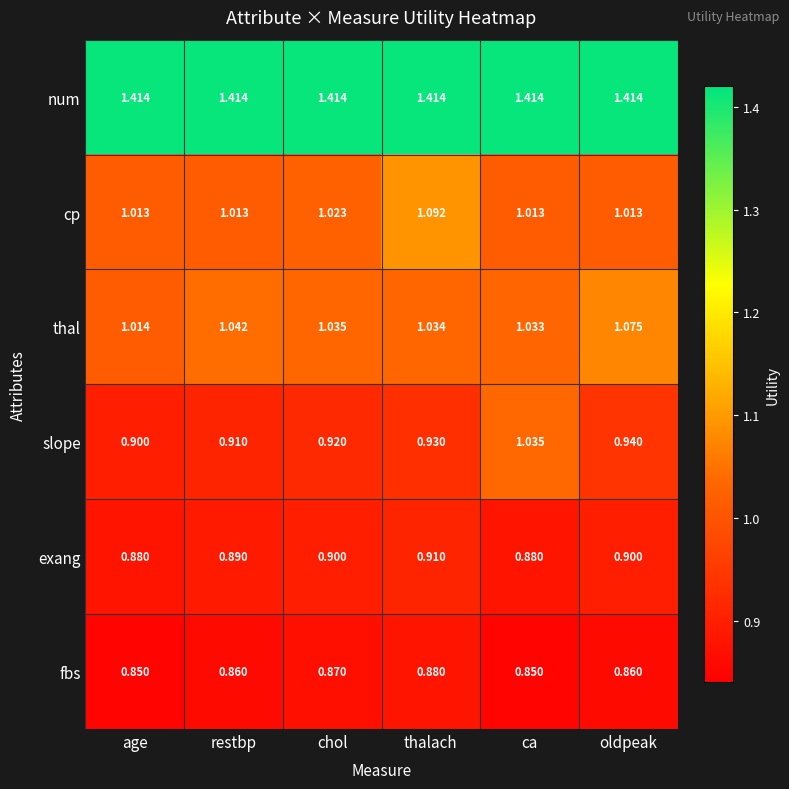

At which label does fbs reach its peak?

thalach